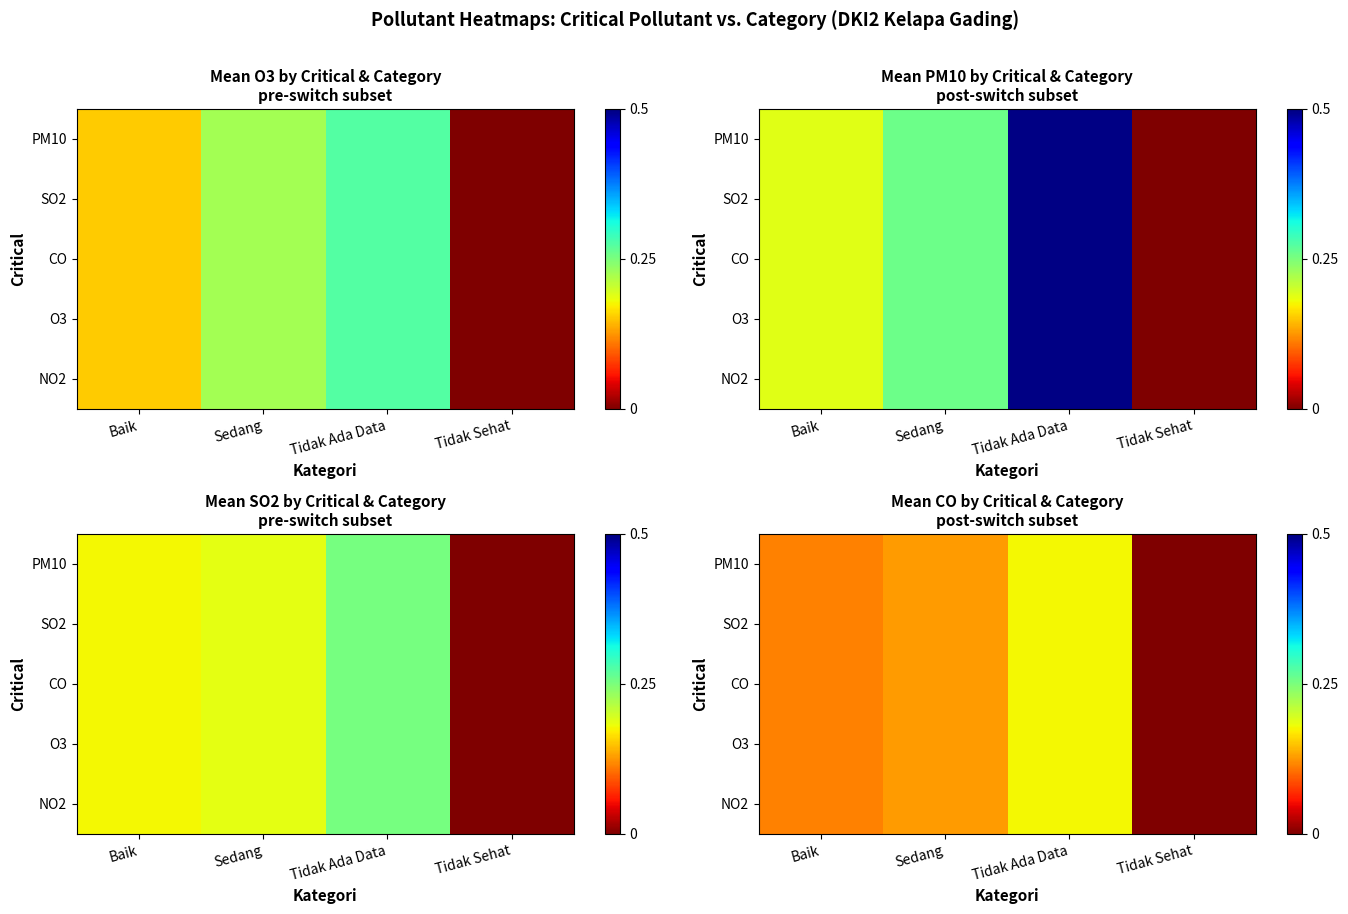

Is the value of O3 at Sedang greater than the value of PM10 at Tidak Ada Data?

No